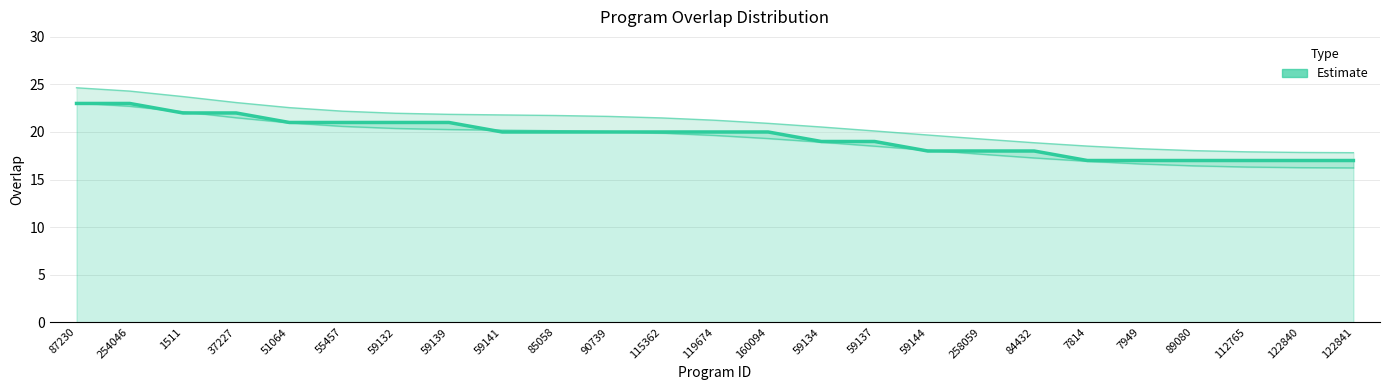

List the labels in order of value, largest first.

87230, 254046, 1511, 37227, 51064, 55457, 59132, 59139, 59141, 85058, 90739, 115362, 119674, 160094, 59134, 59137, 59144, 258059, 84432, 7814, 7949, 89080, 112765, 122840, 122841